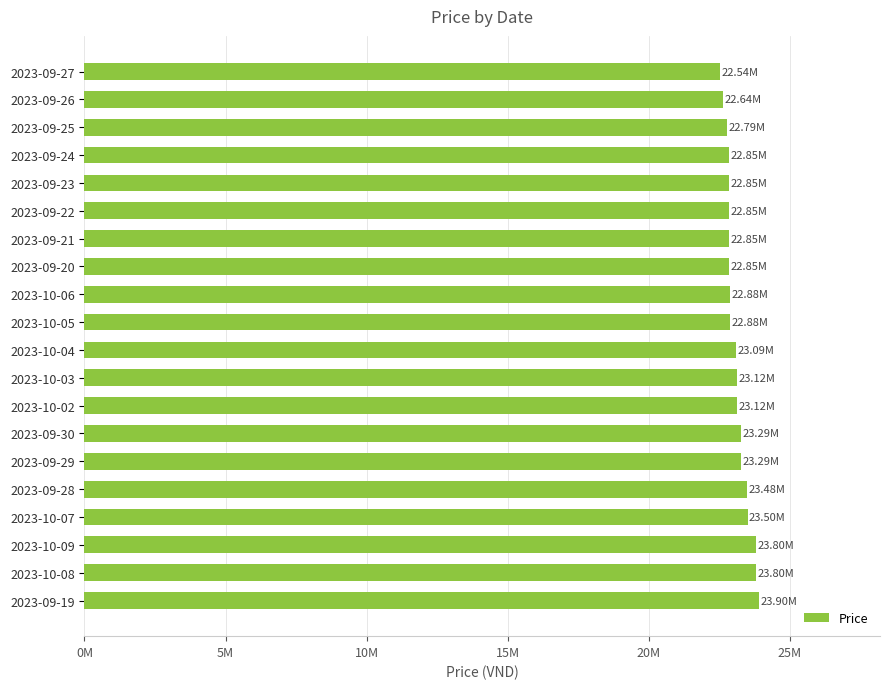

Are the bars horizontal?

Yes